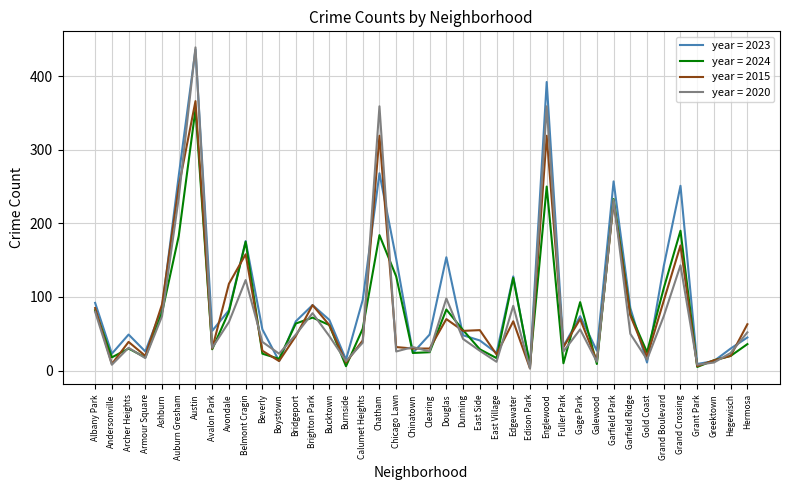

At which category is the sum across all series the highest?

Austin